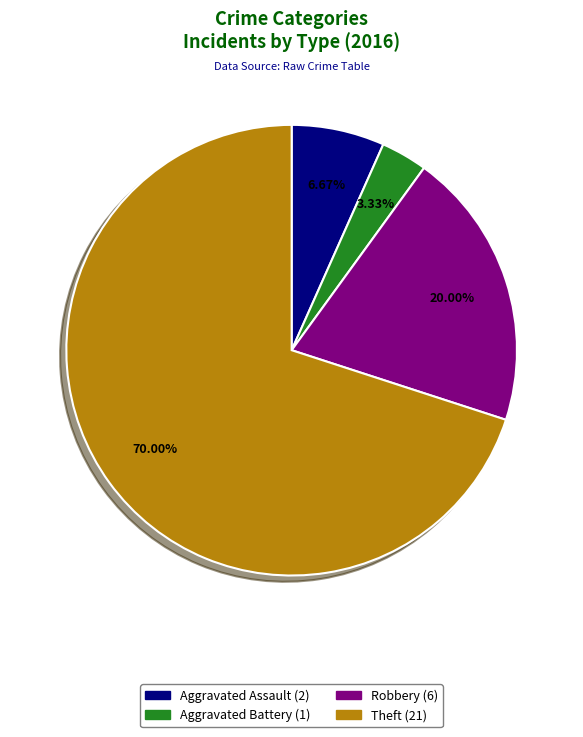

Is it true that Robbery is 20% of the pie?

True